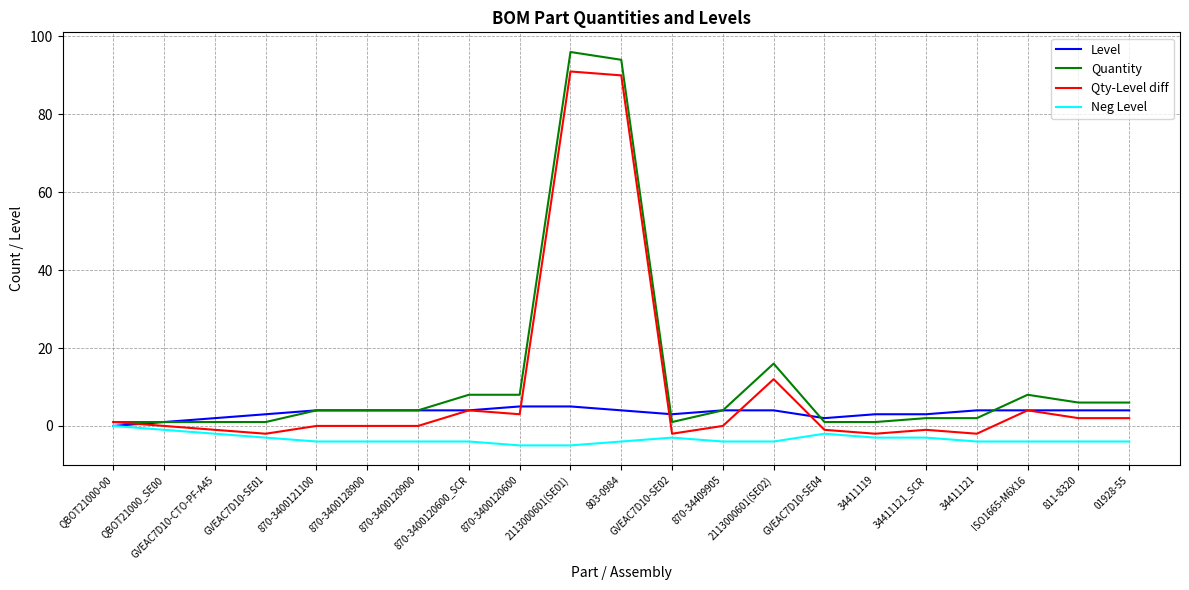

The value of Quantity at 34411119 is 1. True or false?

True